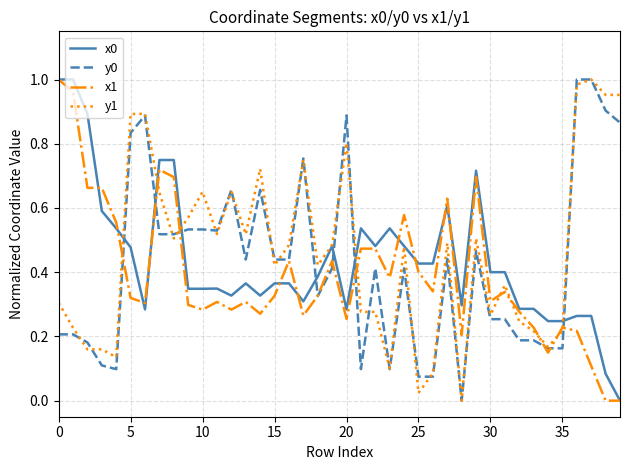

True or false: y0 and y1 cross at least once.

True